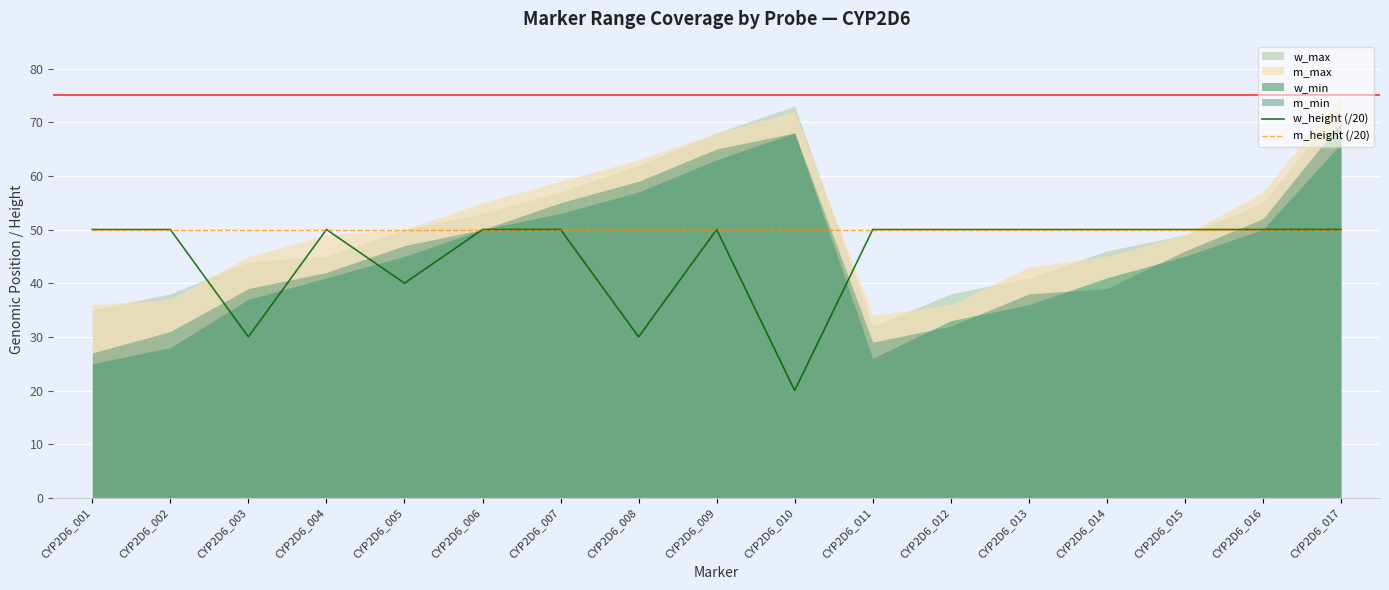

True or false: w_height (/20) has more than 1 interior local peaks.

True